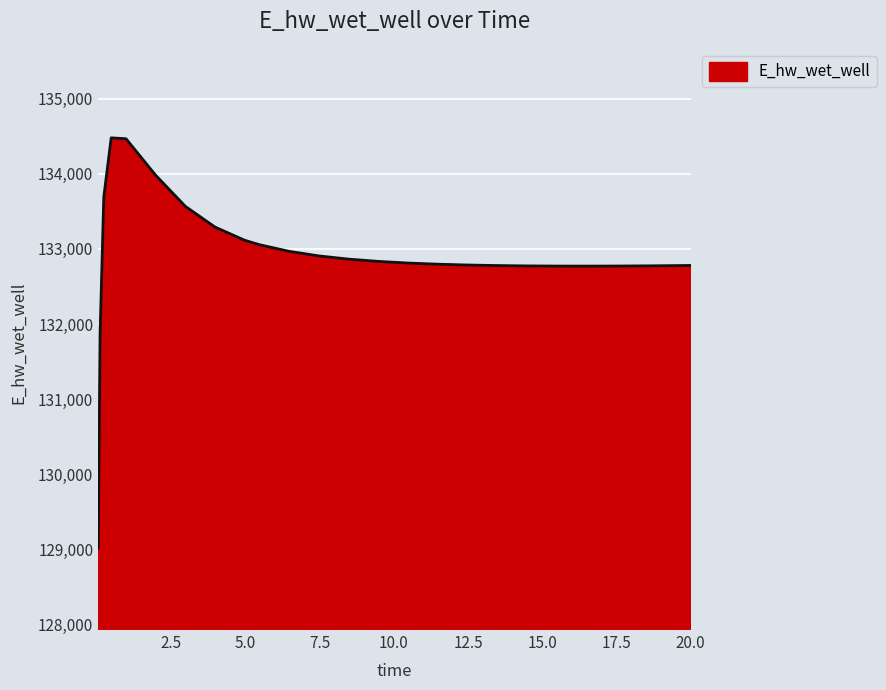

What is the minimum value shown in the chart?

129015.6